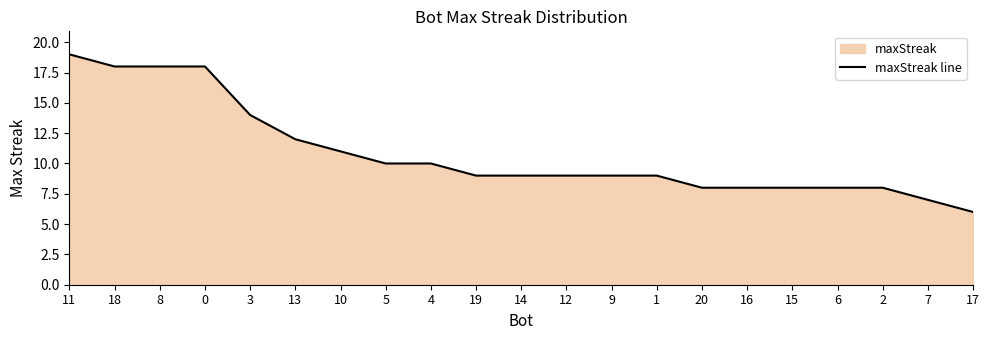

The chart shows a value of 16 at 19. True or false?

False